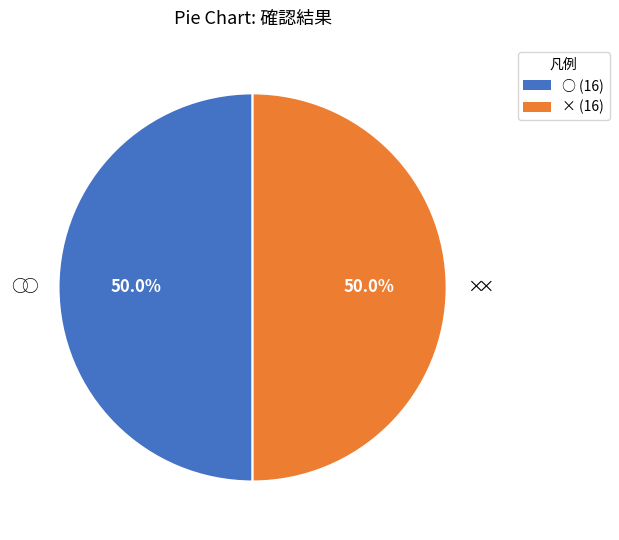

Do ○ and × together represent more than half of the pie?

Yes